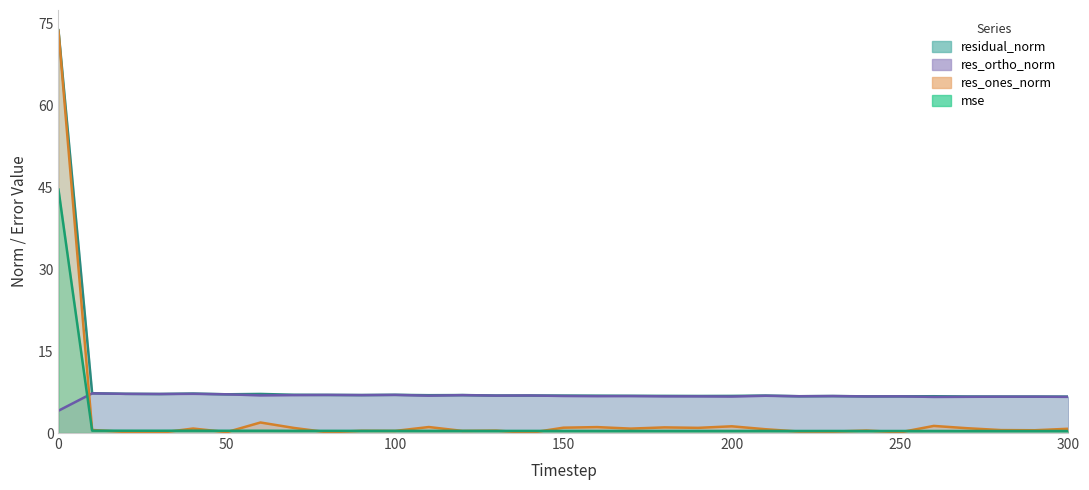

Reading left to right, transcribe all the data shown in this chart.

mse: 0=44.6	10=0.4	20=0.4	30=0.4	40=0.4	50=0.4	60=0.4	70=0.4	80=0.4	90=0.4	100=0.4	110=0.4	120=0.4	130=0.4	140=0.4	150=0.4	160=0.4	170=0.4	180=0.4	190=0.4	200=0.4	210=0.4	220=0.4	230=0.4	240=0.4	250=0.4	260=0.4	270=0.4	280=0.4	290=0.4	300=0.4
res_ones_norm: 0=73.6	10=0.6	20=0.2	30=0.0	40=0.8	50=0.2	60=1.9	70=0.9	80=0.1	90=0.4	100=0.4	110=1.1	120=0.4	130=0.4	140=0.0	150=1.0	160=1.1	170=0.8	180=1.0	190=0.9	200=1.2	210=0.7	220=0.3	230=0.3	240=0.5	250=0.1	260=1.3	270=0.9	280=0.5	290=0.5	300=0.8
res_ortho_norm: 0=4.1	10=7.3	20=7.2	30=7.1	40=7.2	50=7.1	60=6.9	70=6.9	80=7.0	90=6.9	100=7.0	110=6.8	120=6.9	130=6.8	140=6.9	150=6.8	160=6.7	170=6.8	180=6.7	190=6.7	200=6.7	210=6.8	220=6.7	230=6.8	240=6.7	250=6.7	260=6.6	270=6.6	280=6.7	290=6.7	300=6.6
residual_norm: 0=73.7	10=7.3	20=7.2	30=7.1	40=7.2	50=7.1	60=7.2	70=7.0	80=7.0	90=6.9	100=7.0	110=6.9	120=6.9	130=6.9	140=6.9	150=6.9	160=6.8	170=6.8	180=6.8	190=6.8	200=6.8	210=6.9	220=6.7	230=6.8	240=6.7	250=6.7	260=6.7	270=6.7	280=6.7	290=6.7	300=6.7